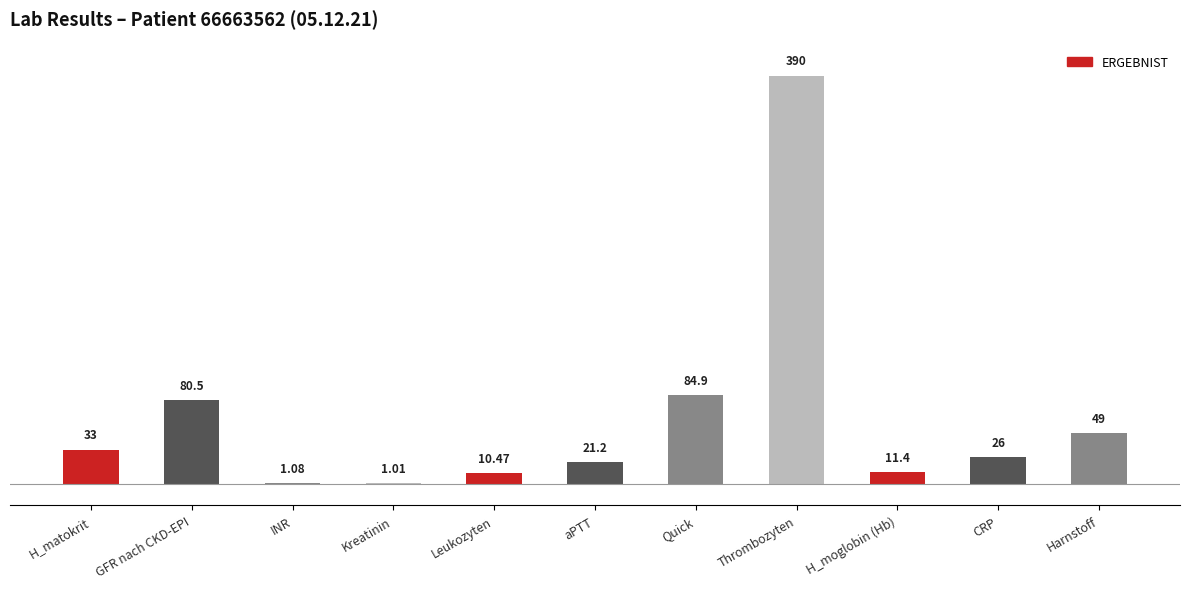

Which category has the highest value across all series?

Thrombozyten